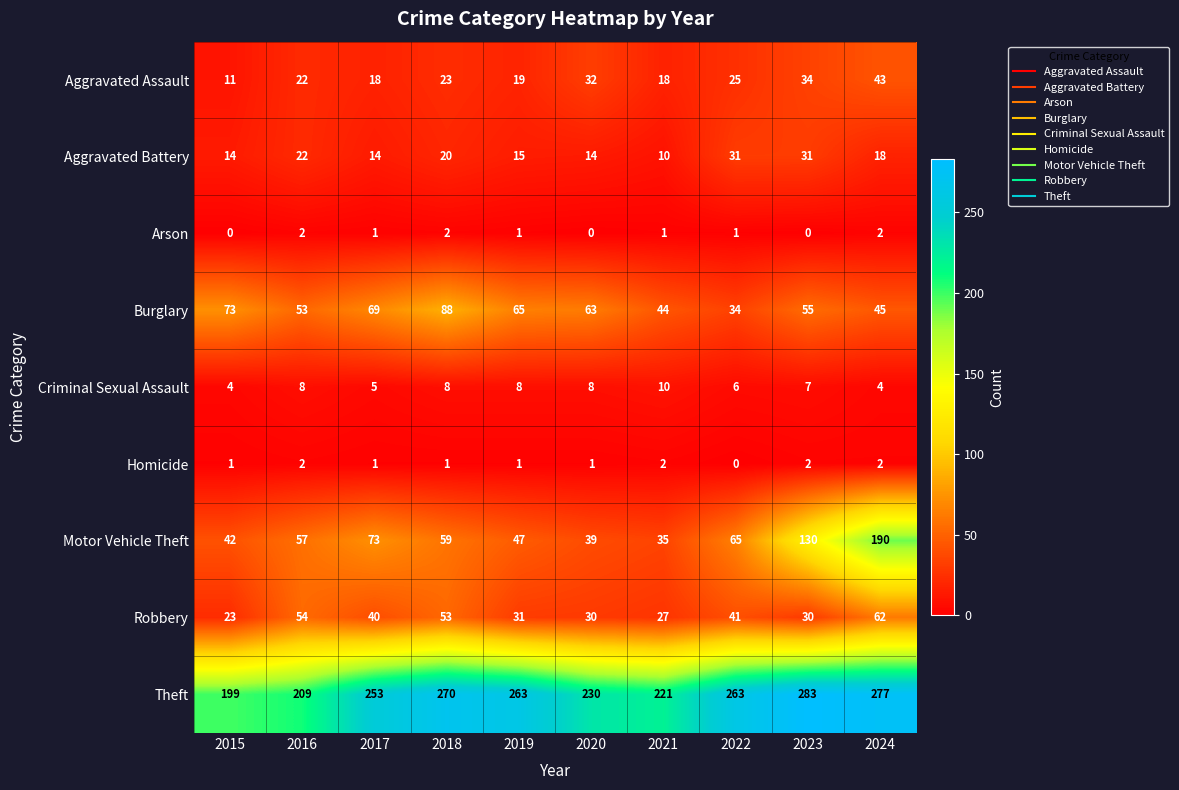

Where does the Aggravated Battery series first go above 18?

2016